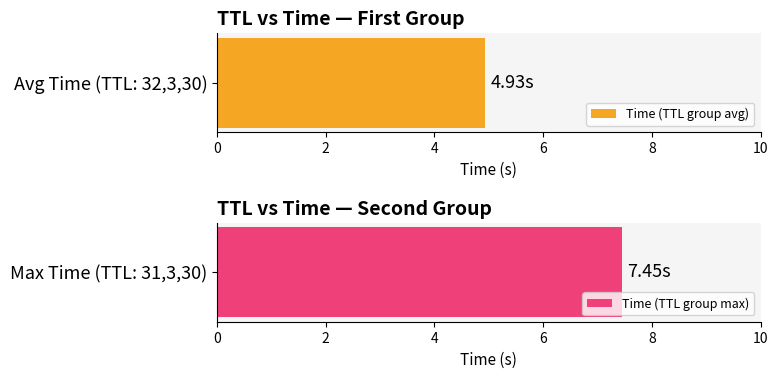

What is the sum of the values at 30 and 3?

12.4